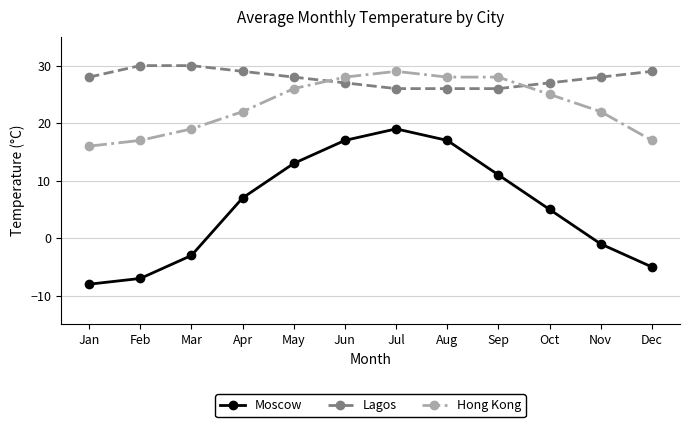

What is the average value of the Lagos series?

28